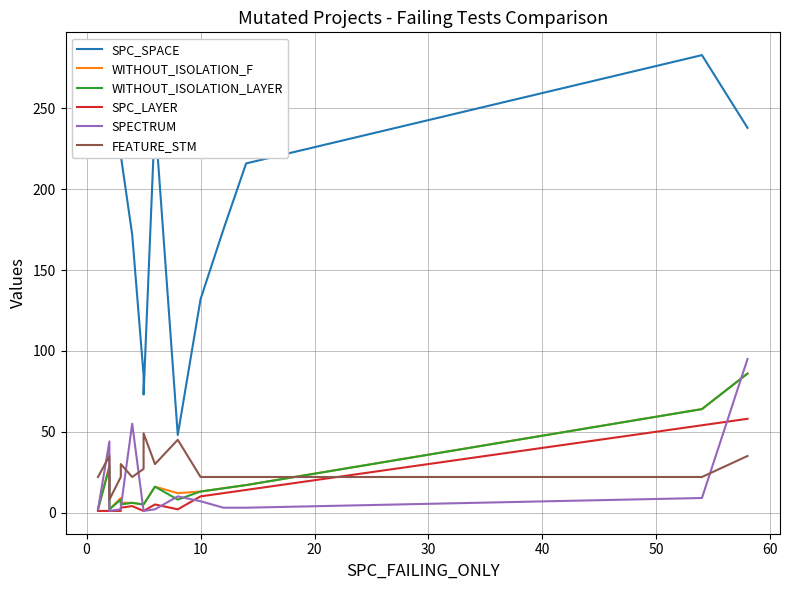

True or false: SPC_SPACE has a value of 132 at 10.

True